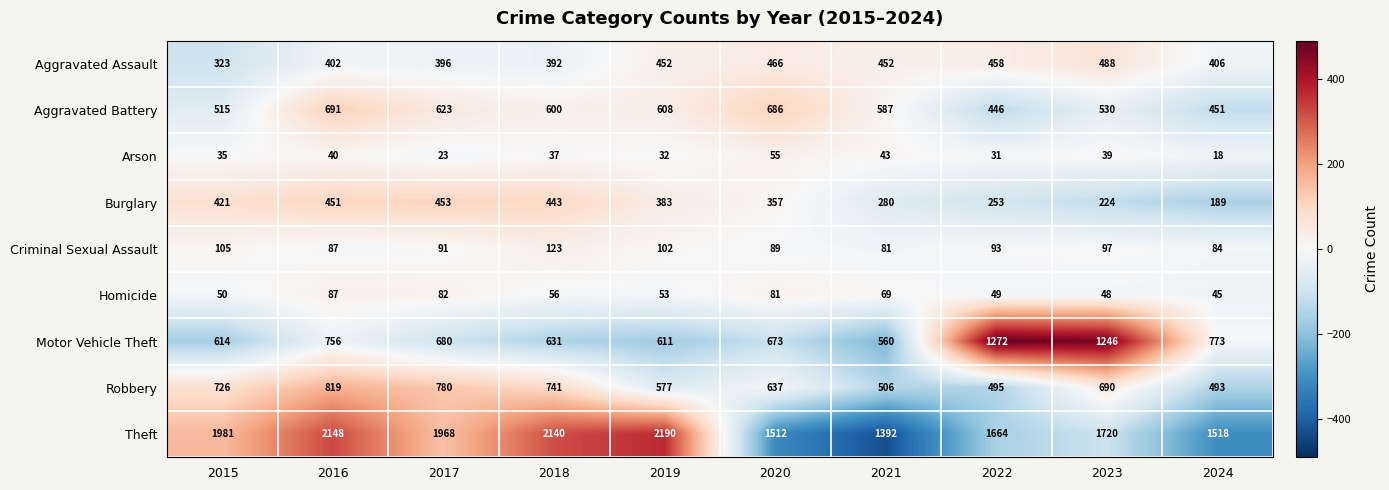

What is the maximum value shown in the chart?

2190